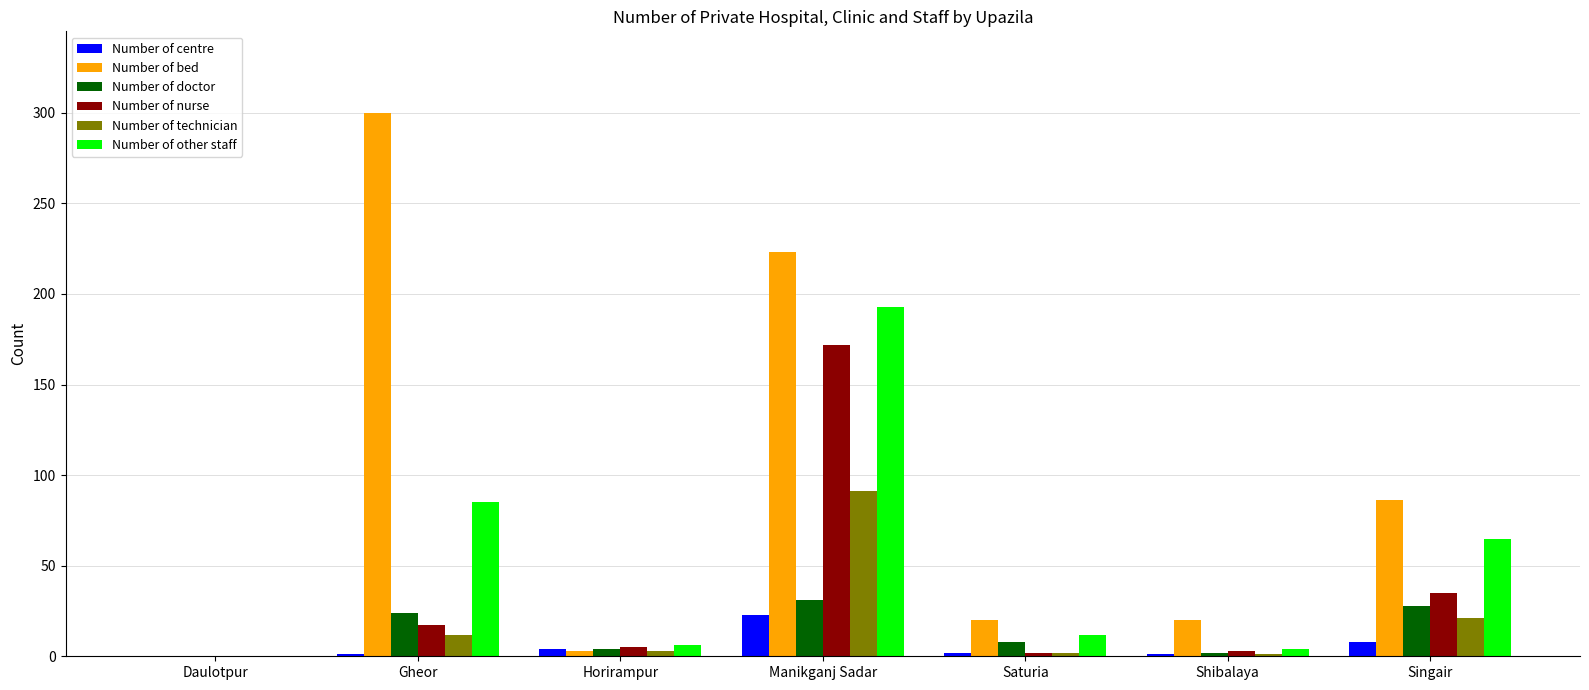

How many groups of bars are there?

7